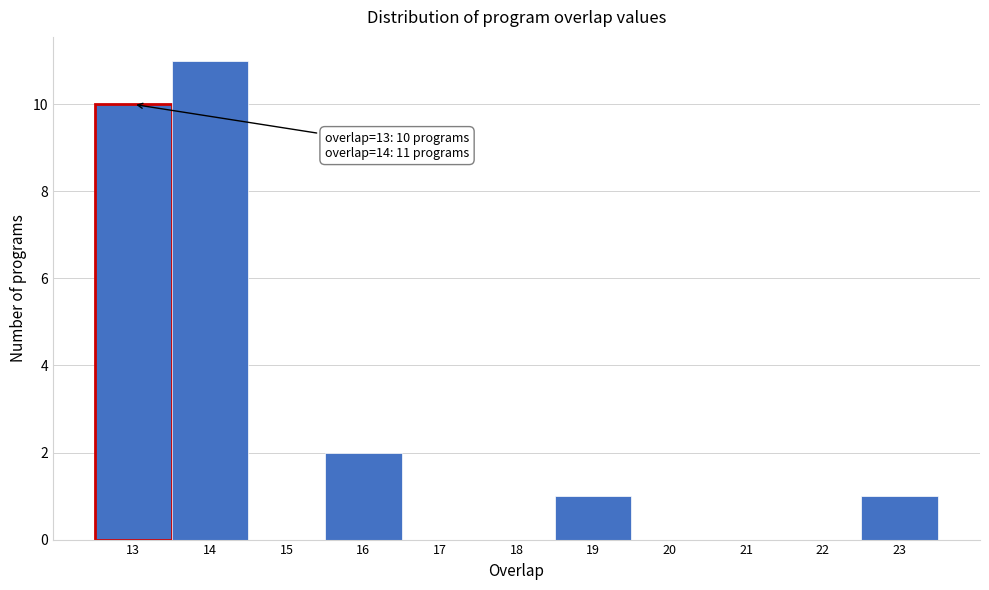

Over which range of the x-axis is the bar tallest?

13.5 to 14.5